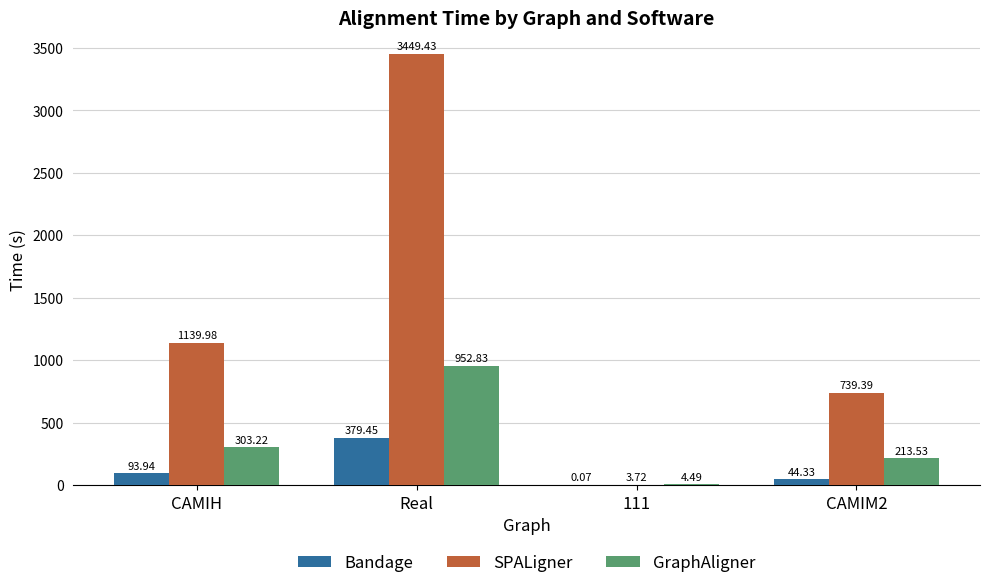

What is the sum of the Bandage values at 111 and CAMIH?

94.0